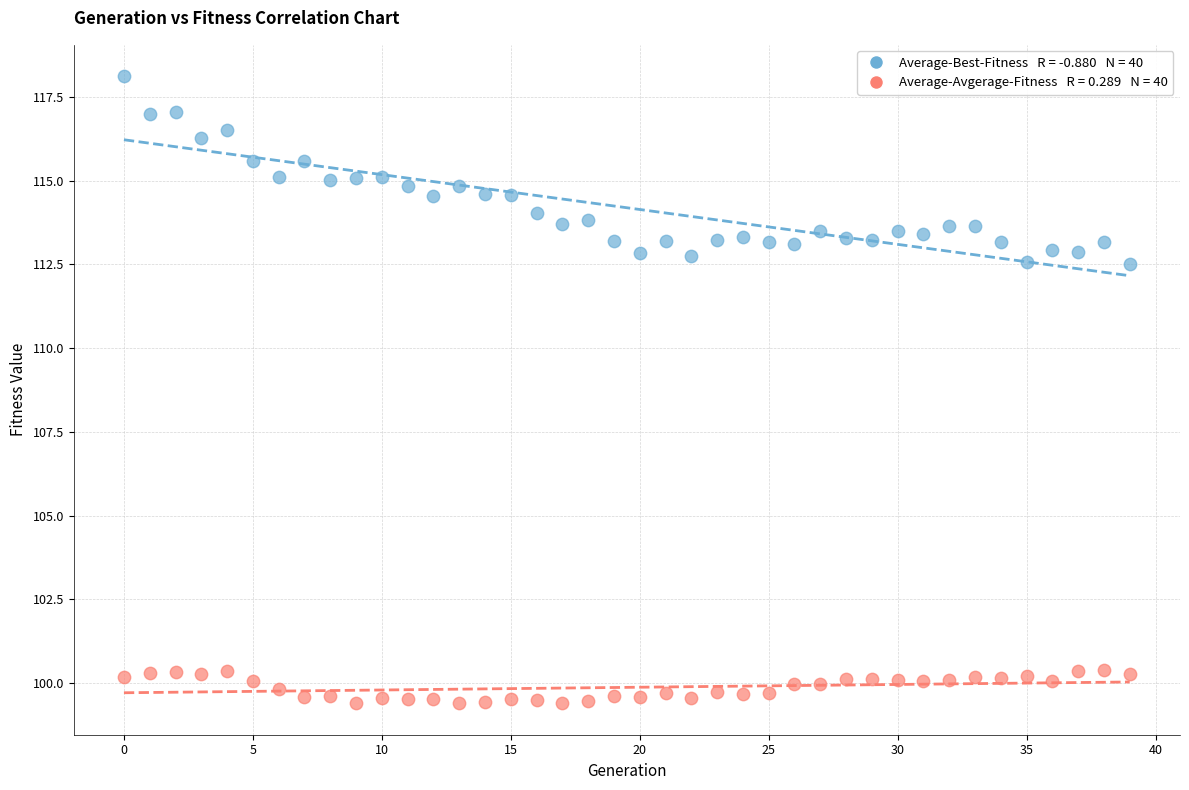

Across all data points, what is the range of Y values (max minus min)?

18.7